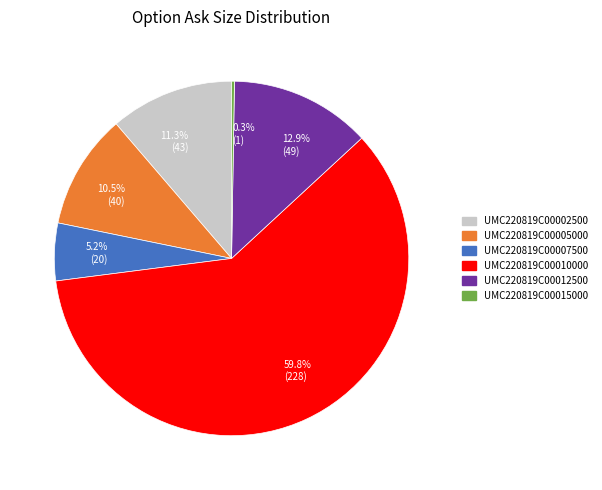

What is the ratio of the value at UMC220819C00012500 to the value at UMC220819C00002500?

1.1